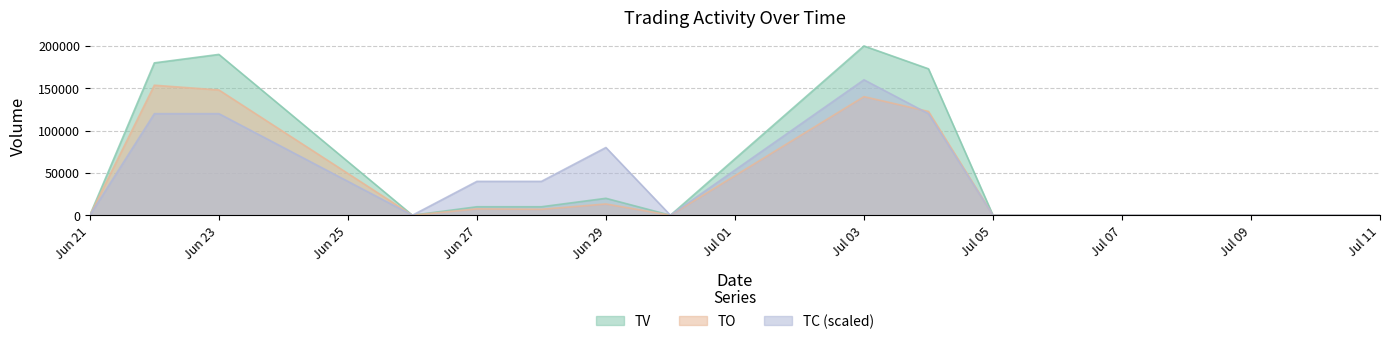

The TV series shows 0 at Jul 11. True or false?

True